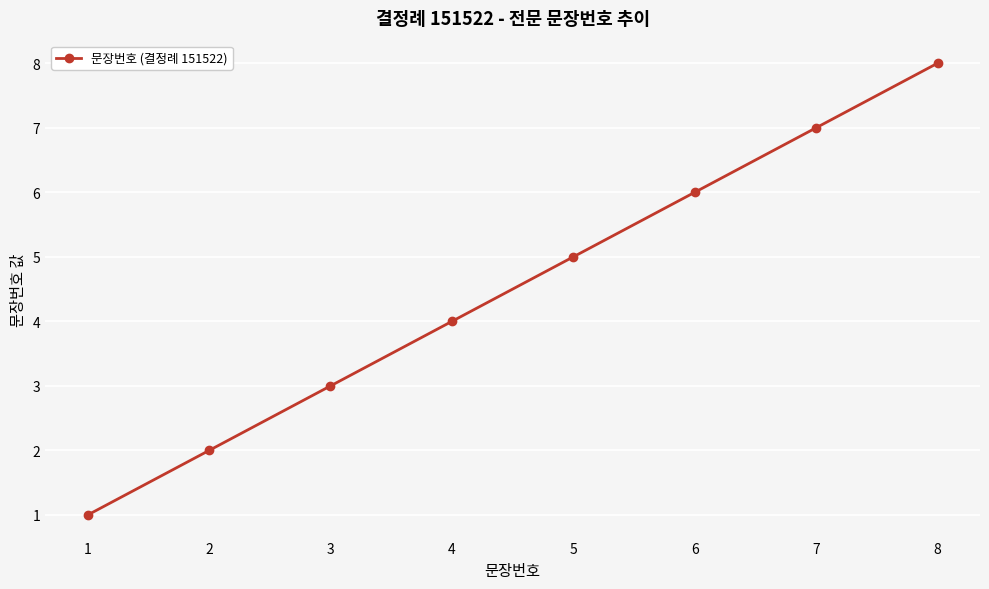

Reading left to right, list all the values displayed in this chart.

1=1	2=2	3=3	4=4	5=5	6=6	7=7	8=8